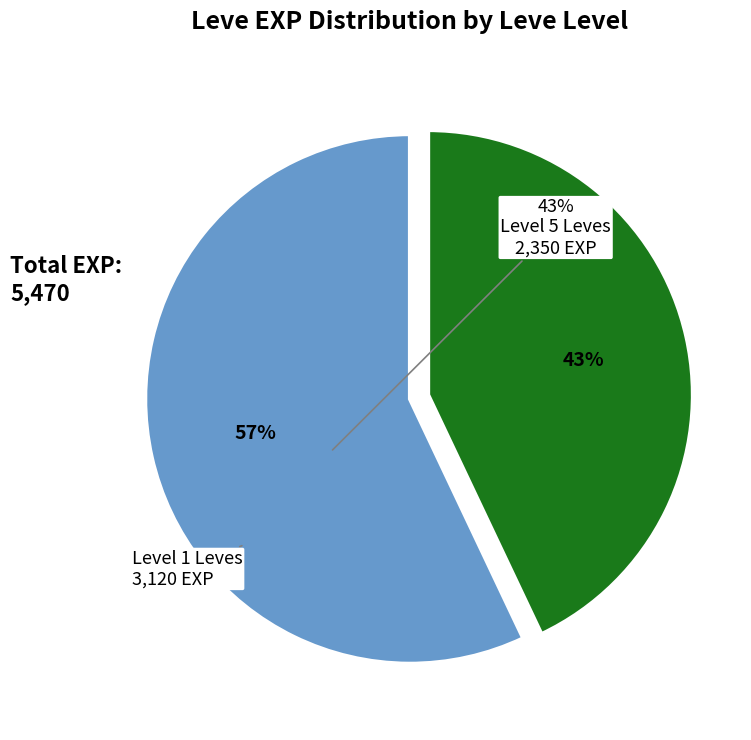

Does any single category account for the majority?

Yes